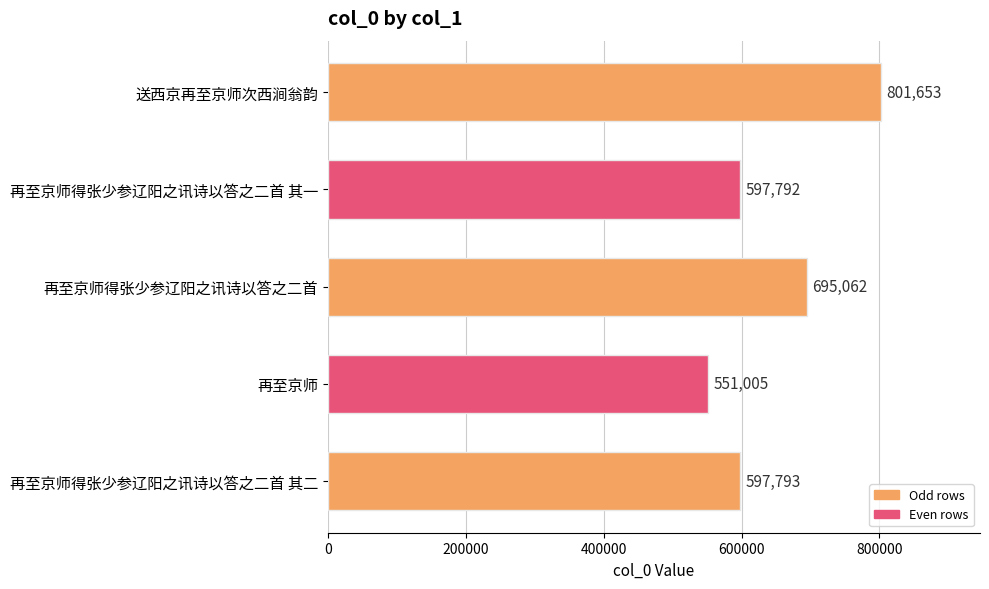

List the labels in order of value, largest first.

送西京再至京师次西涧翁韵, 再至京师得张少参辽阳之讯诗以答之二首, 再至京师得张少参辽阳之讯诗以答之二首 其二, 再至京师得张少参辽阳之讯诗以答之二首 其一, 再至京师